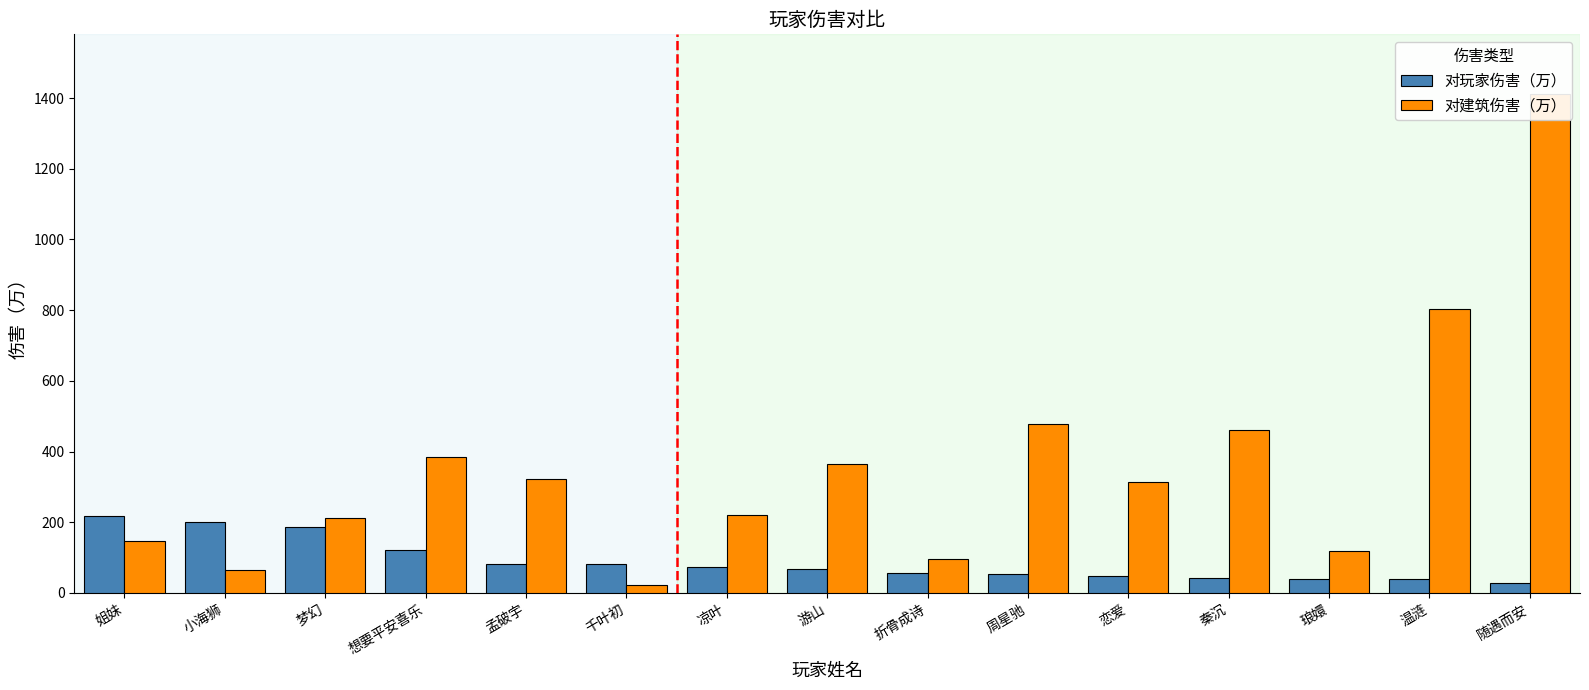

At which label is 对玩家伤害（万） closest to 123?

想要平安喜乐